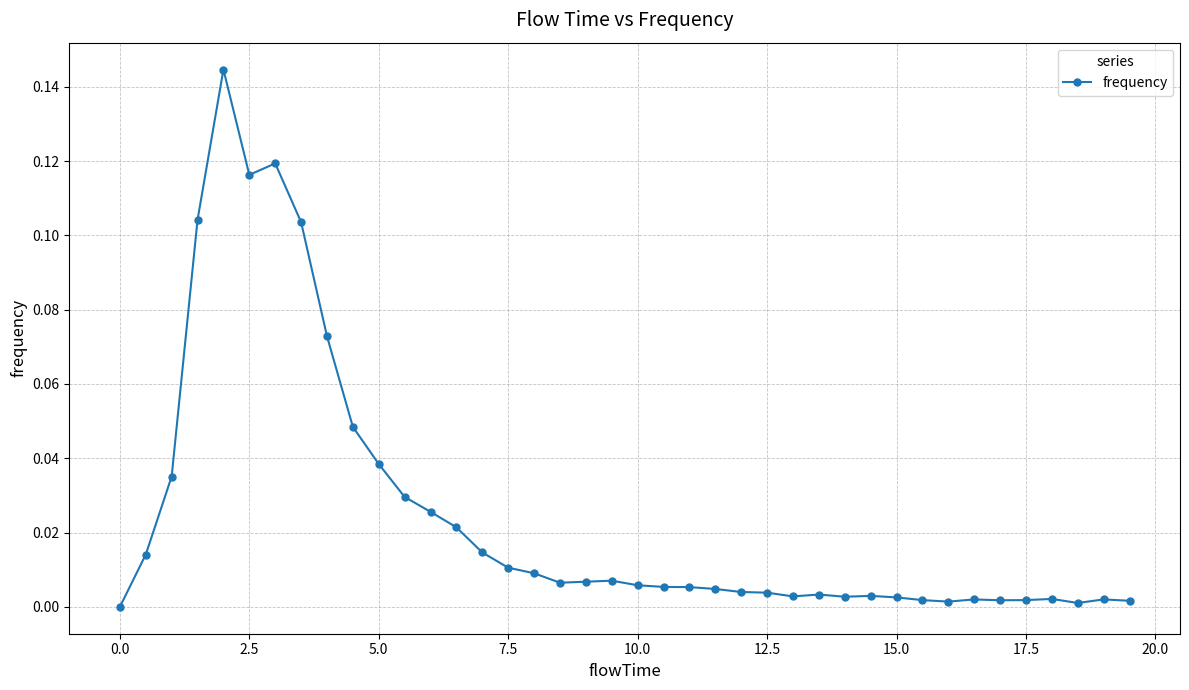

True or false: there are more than 0 points higher than both neighbors.

True